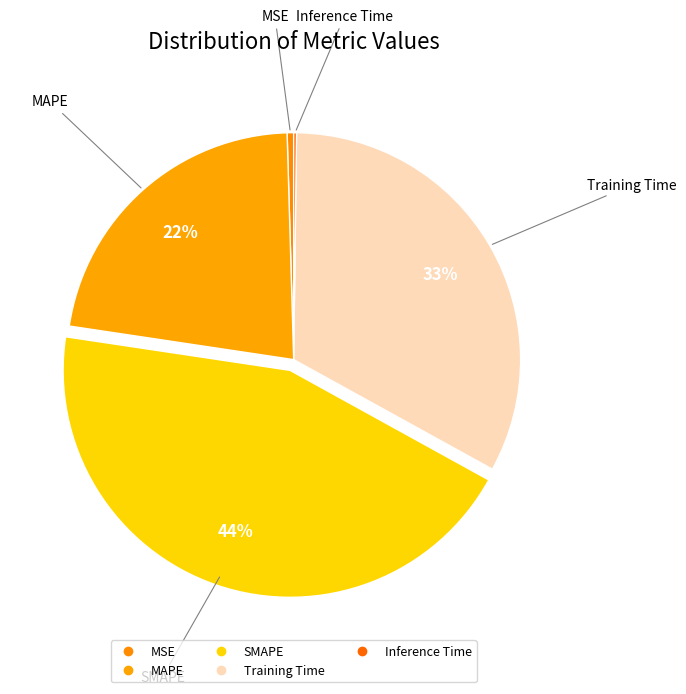

What percentage is the SMAPE slice, to the nearest percent?

44%